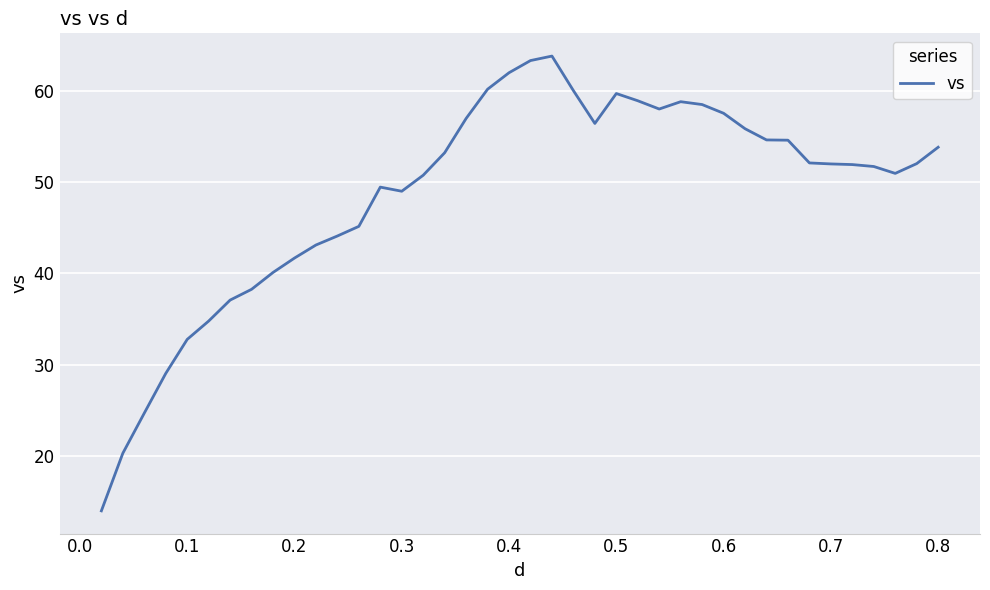

What is the difference between the maximum and minimum values?

49.8